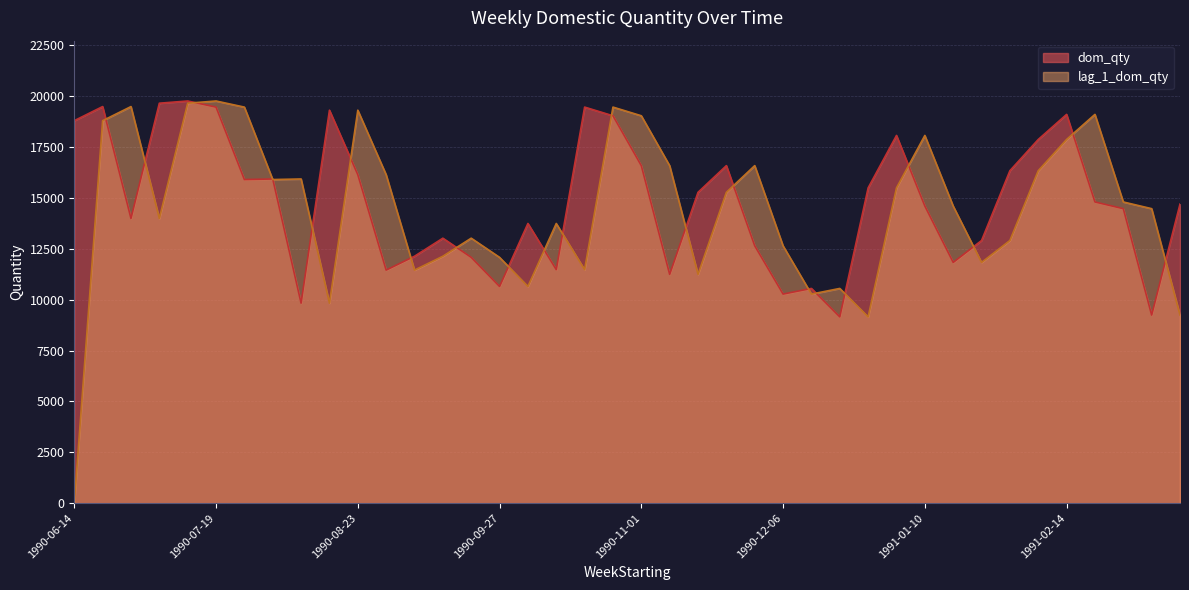

What is the average value of the lag_1_dom_qty series?

14462